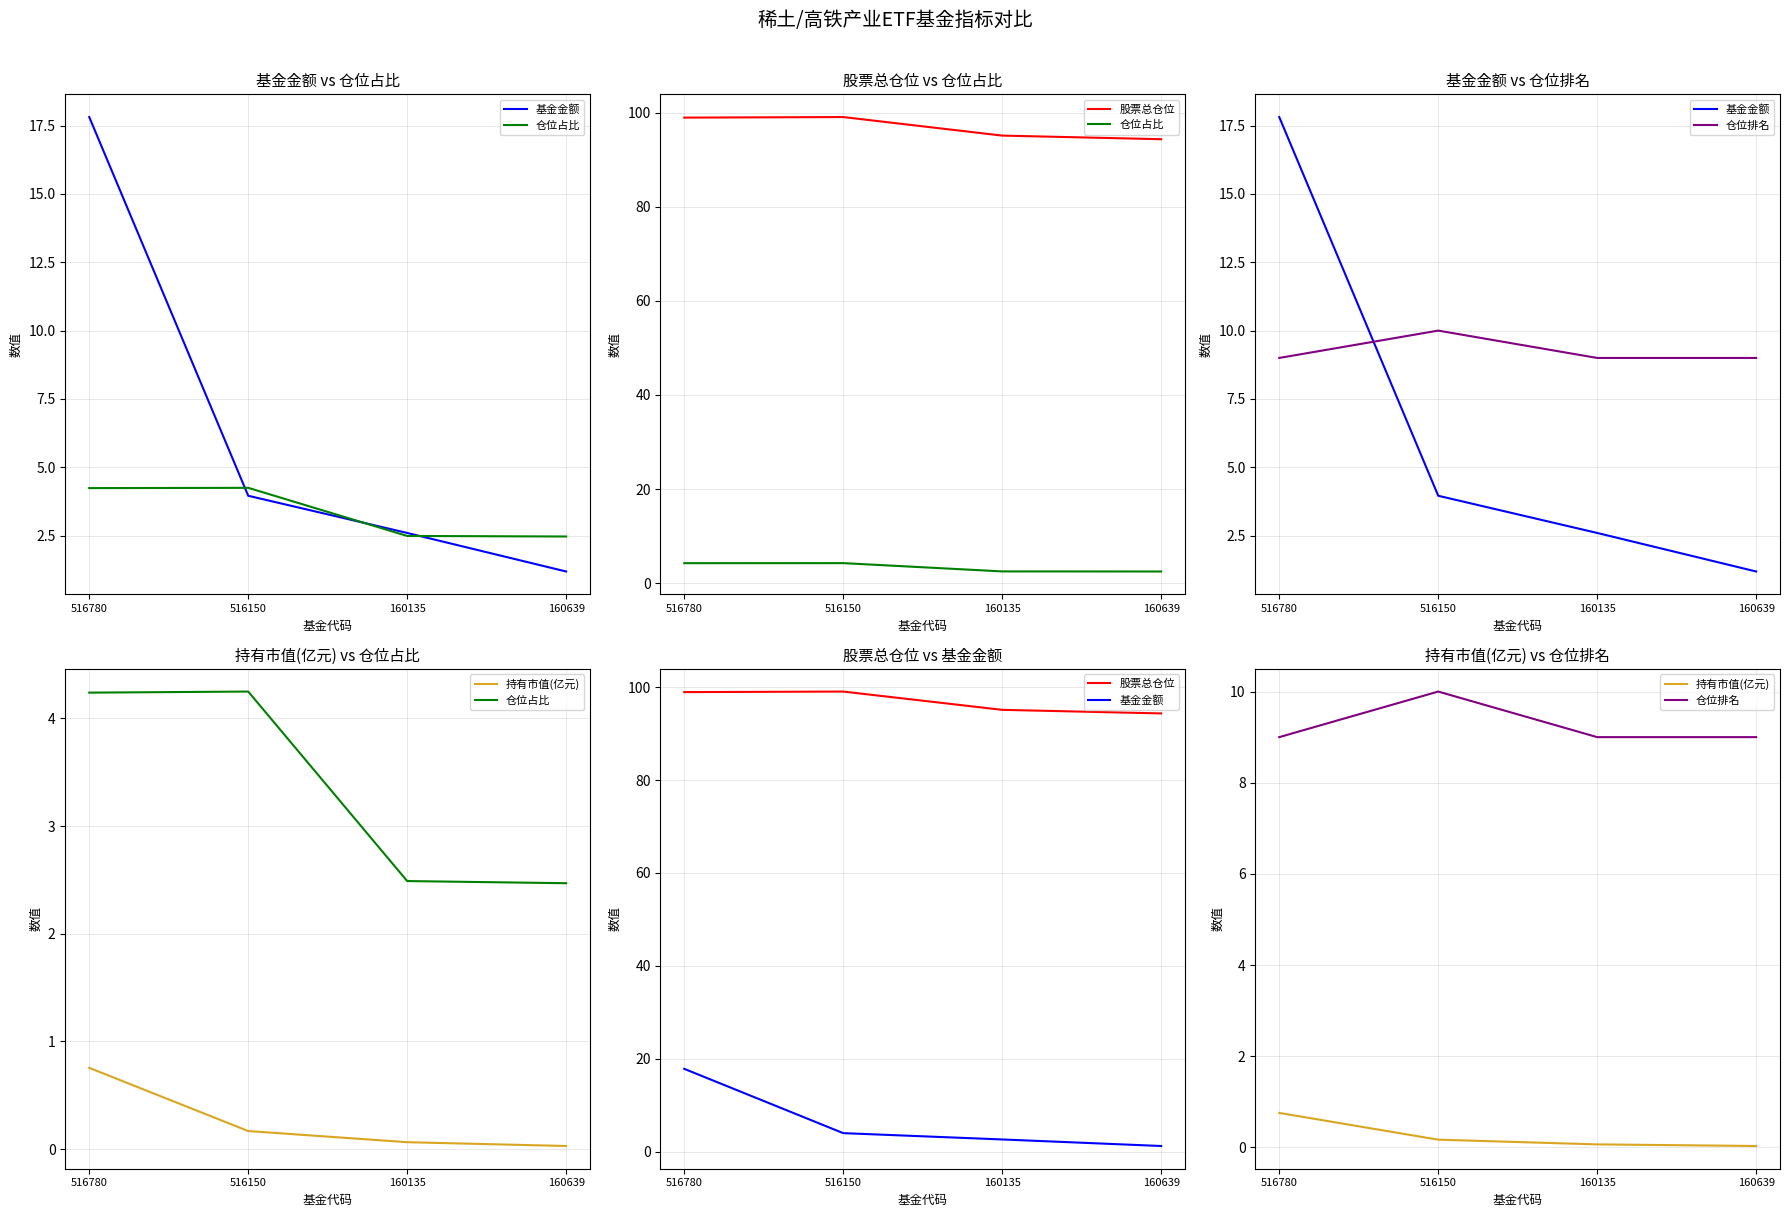

List the series in order of their peak value, highest first.

股票总仓位, 基金金额, 仓位排名, 仓位占比, 持有市值(亿元)